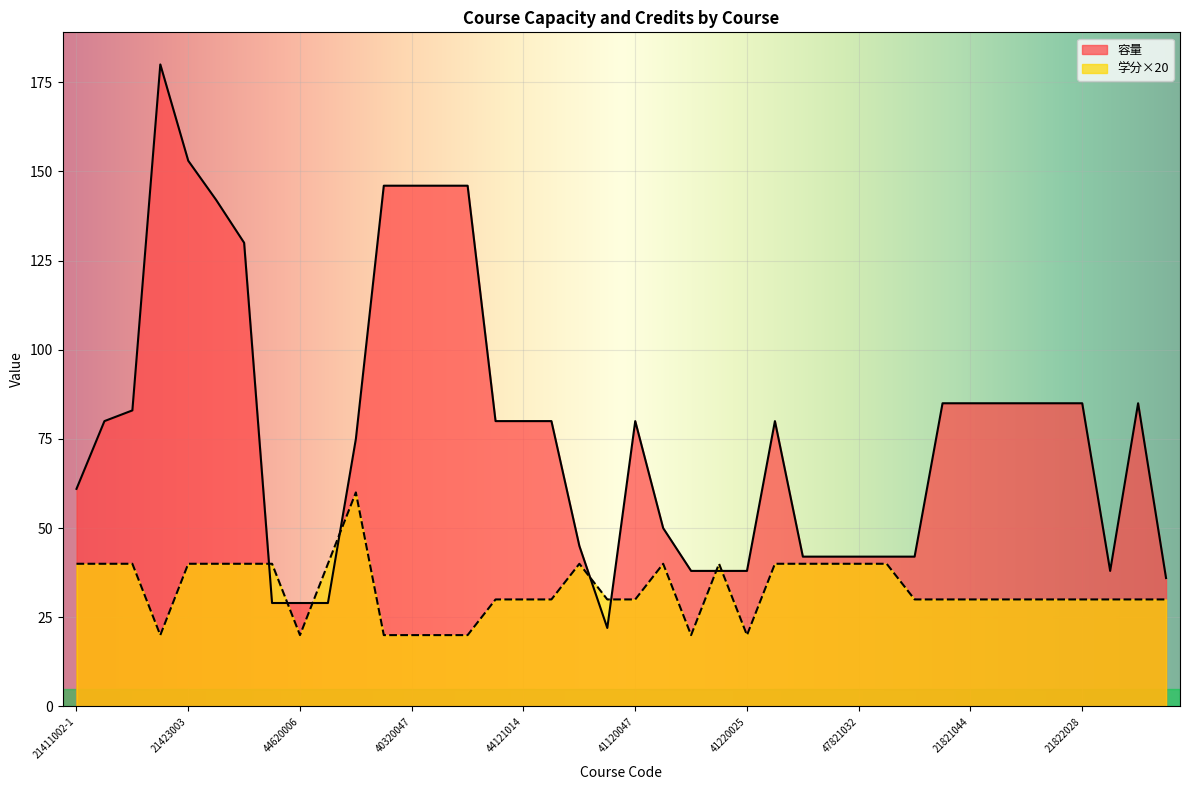

List the labels in order of 学分 value, smallest first.

21421005, 44620006, 40320044, 40320047, 40320049, 40320051, 41220023, 41220025, 44121013, 44121014, 44121015, 45321001, 41120047, 47822027, 21821043, 21821044, 21821045, 21822023, 21822024, 21822028, 21822029, 21822030, 21823042, 21411002-1, 21411002-2, 21411002-3, 21423003, 21423005, 21424011, 41522010, 44620008, 44221004, 41121017, 41220024, 47810021, 47810023, 47821029, 47821032, 47821035, 44814005